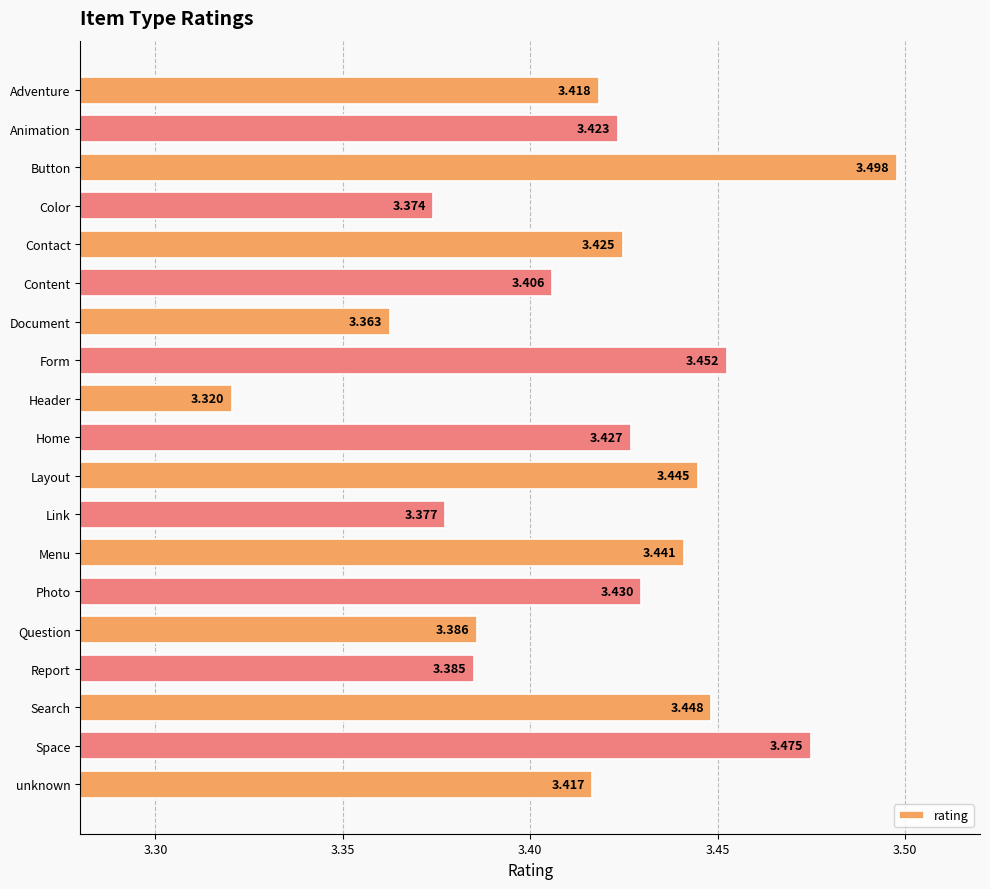

List the labels in order of value, largest first.

Button, Space, Form, Search, Layout, Menu, Photo, Home, Contact, Animation, Adventure, unknown, Content, Question, Report, Link, Color, Document, Header